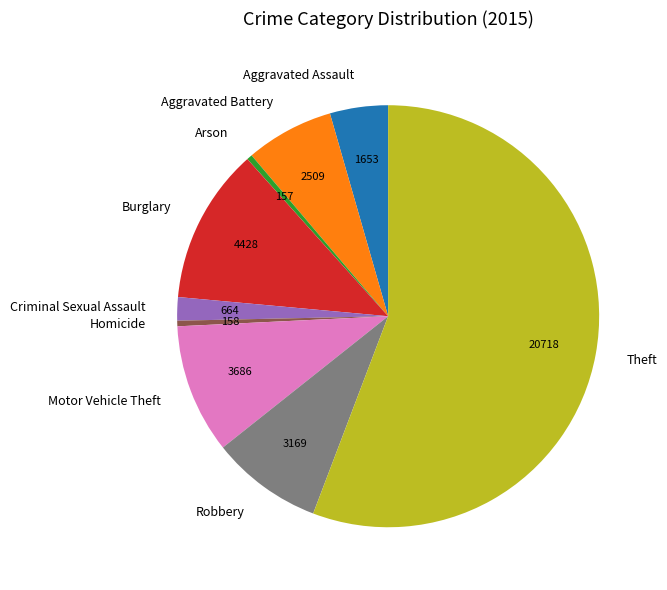

Do Homicide and Robbery together represent more than half of the pie?

No